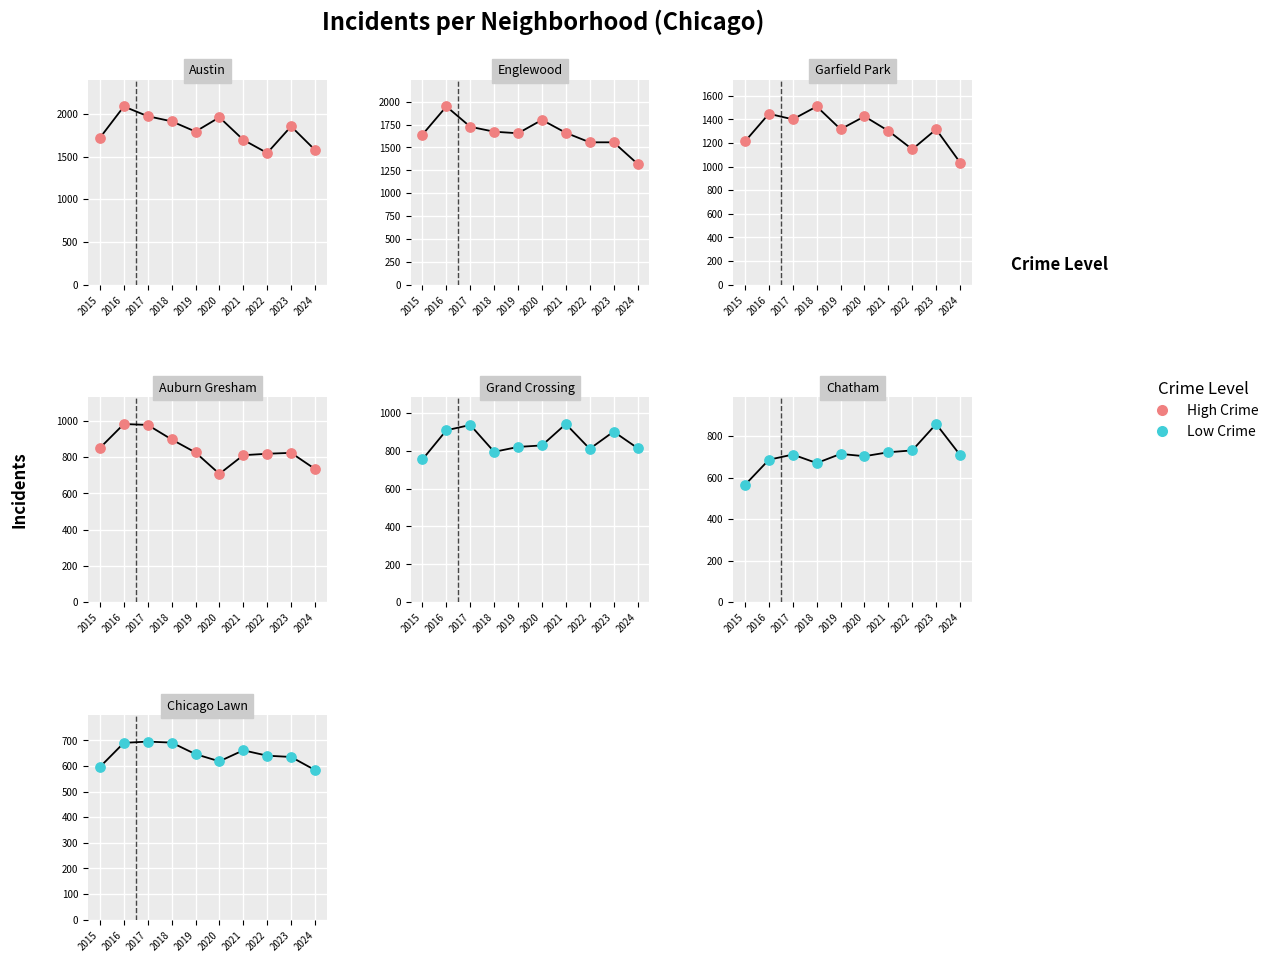

What are all the series names shown in the legend?

High Crime, Low Crime